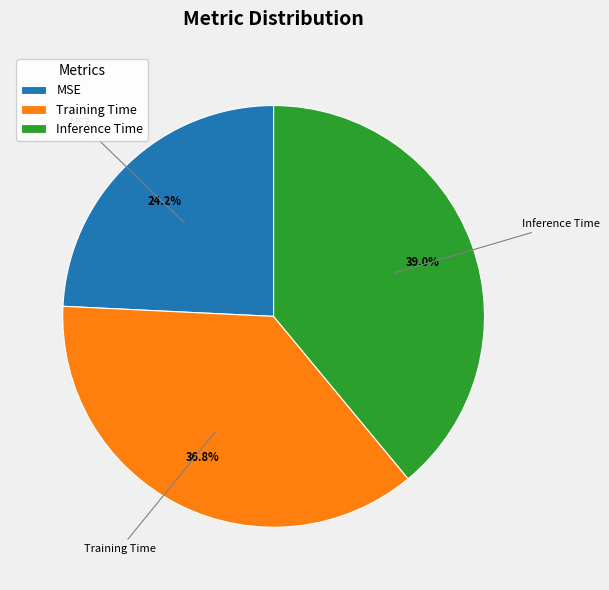

How many segments does this pie chart have?

3